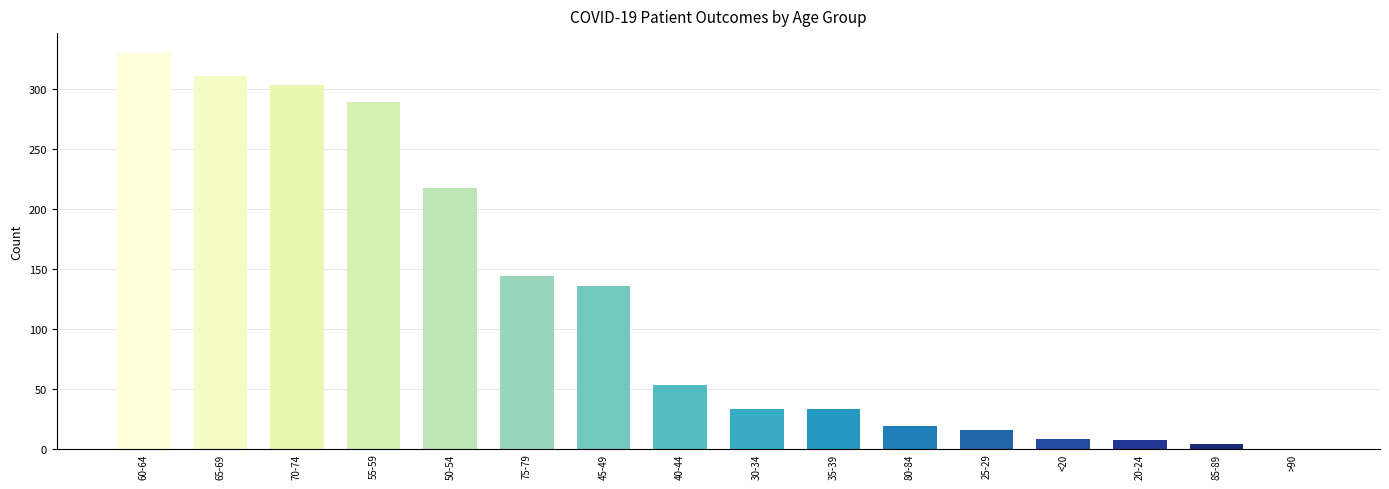

What is the sum of all values?

1903